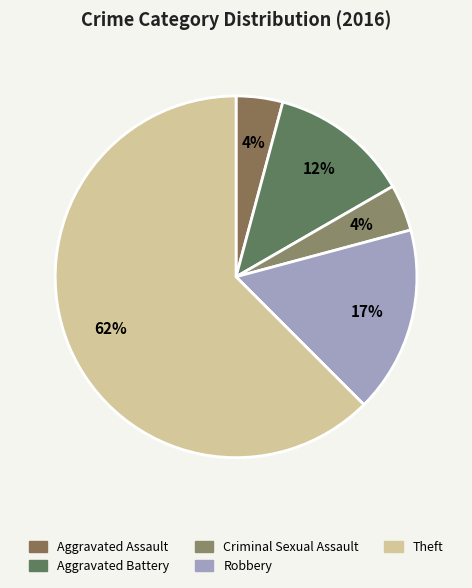

What is the smallest slice in the pie chart?

Aggravated Assault